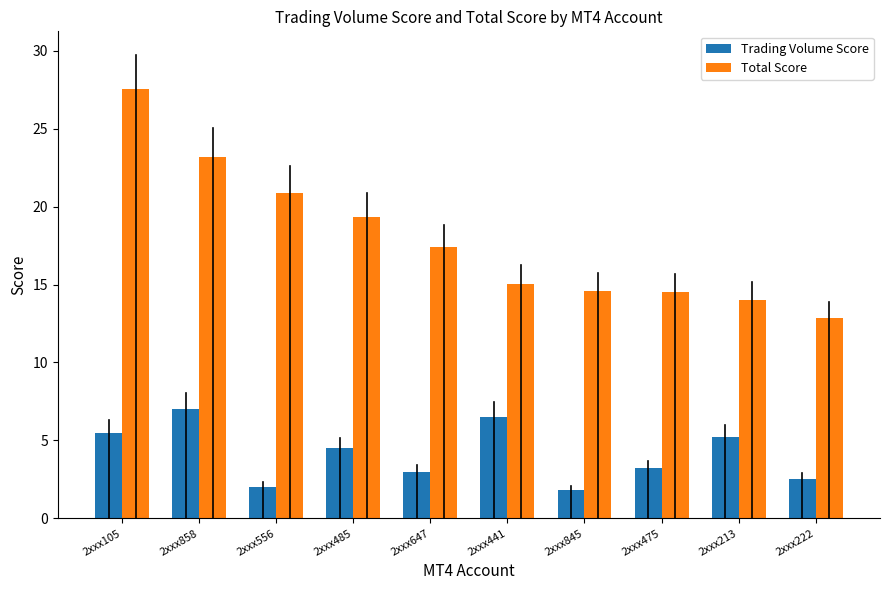

What is the highest value of the Trading Volume Score series?

7.0